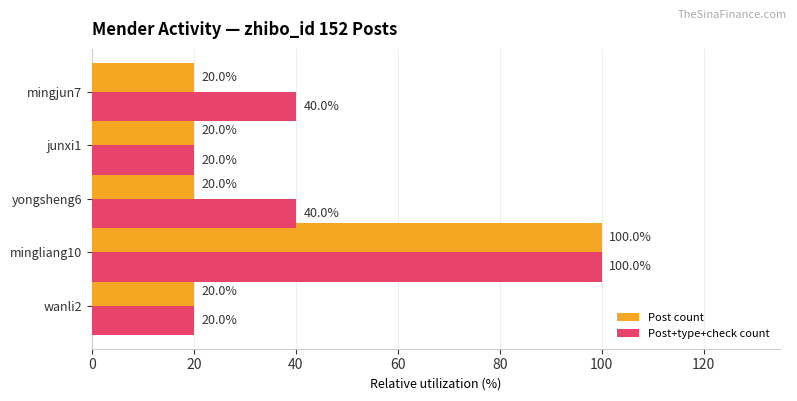

How many values in the Post count series exceed 20?

1